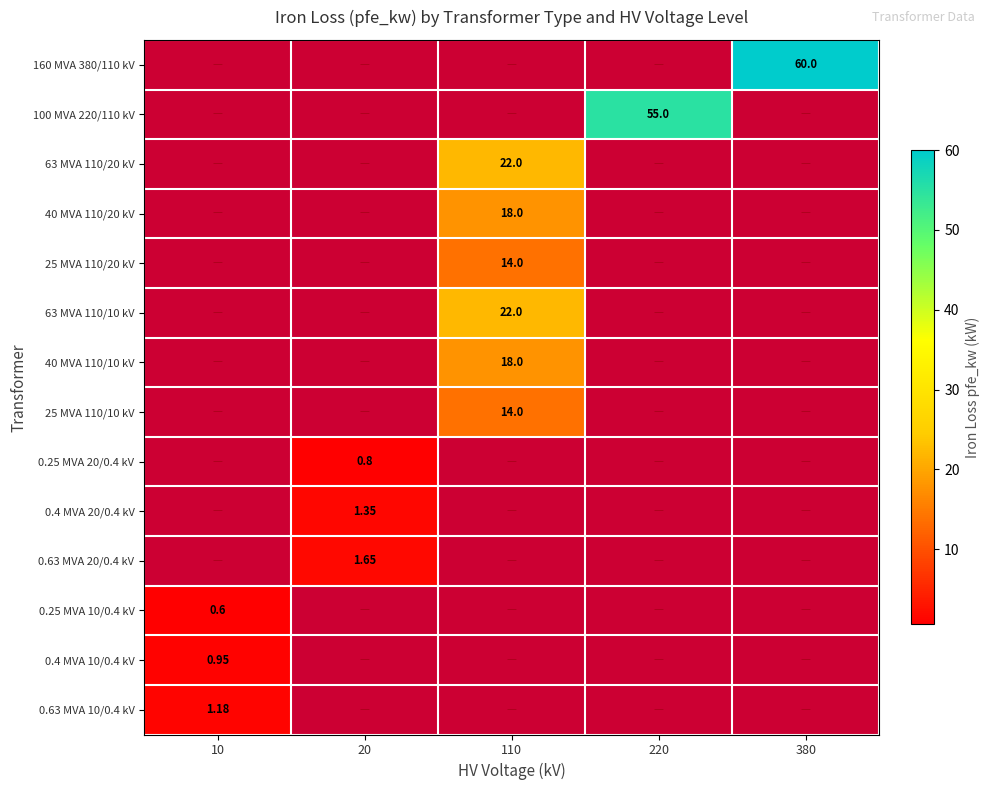

Which has a higher value, 220 or 380?

380